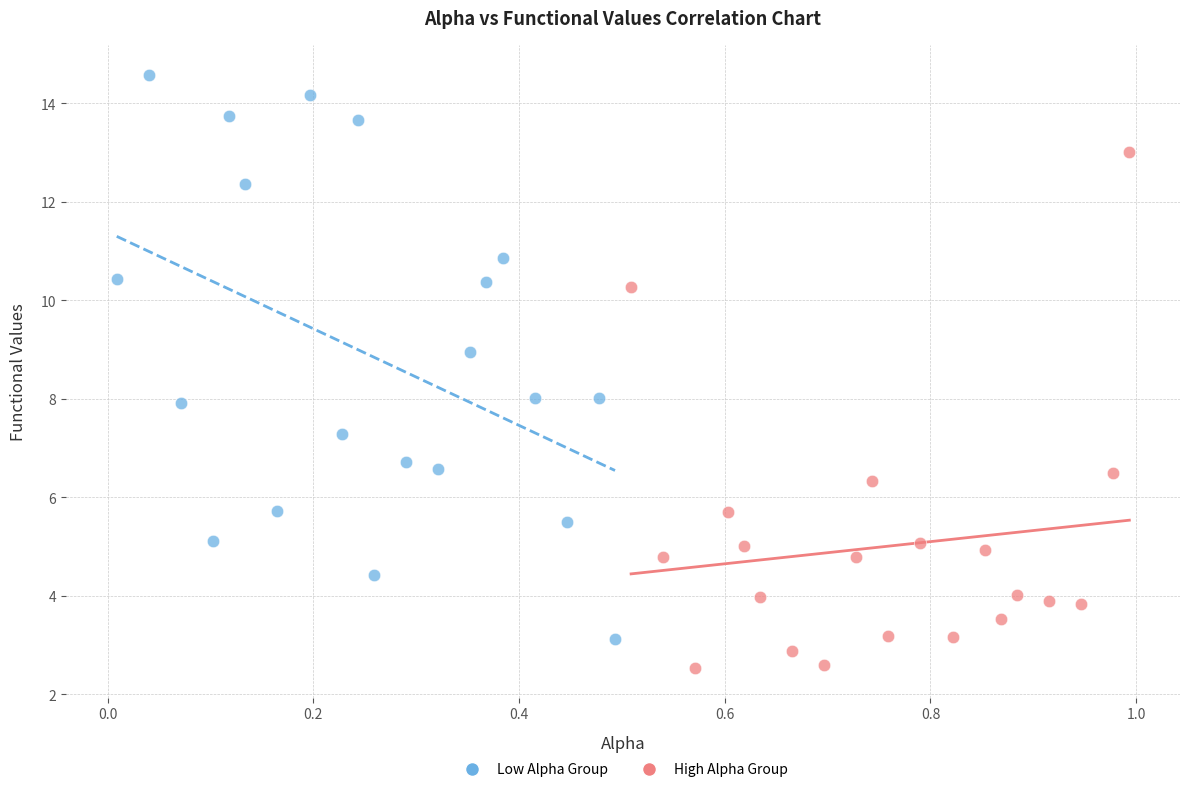

Which series reaches the minimum Y coordinate?

High Alpha Group